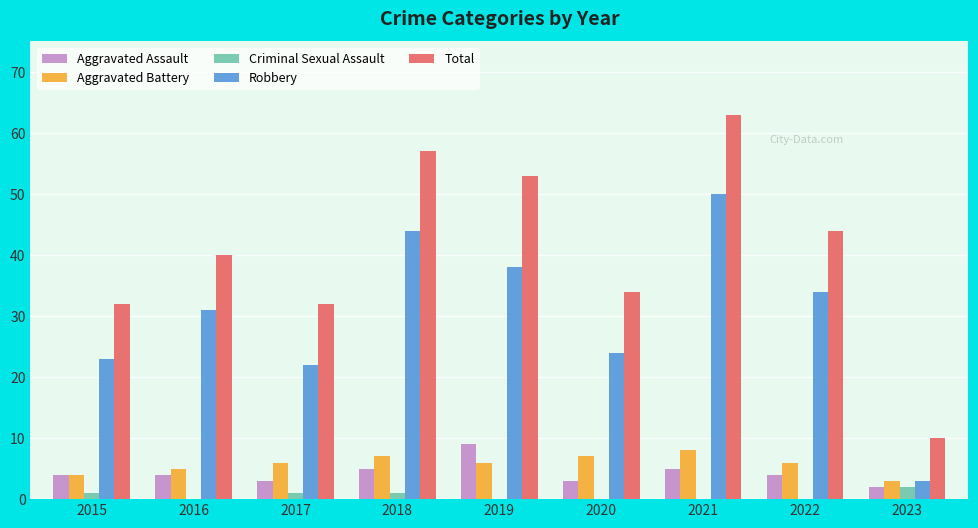

The value of Total at 2015 is 32. True or false?

True